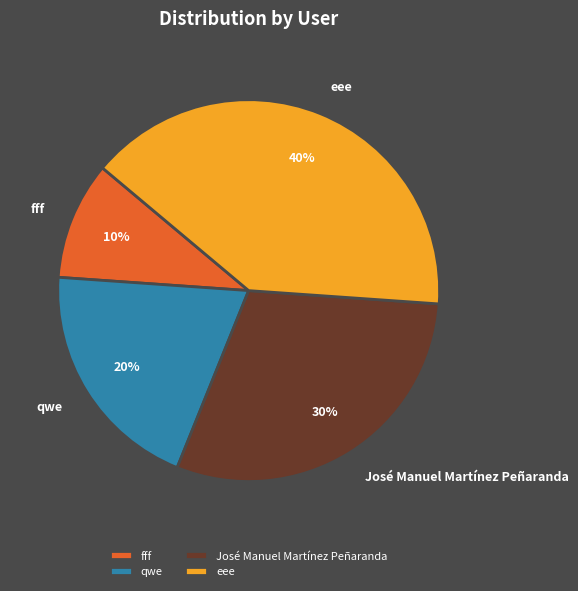

To the nearest percent, what is the combined percentage of fff and eee?

50%